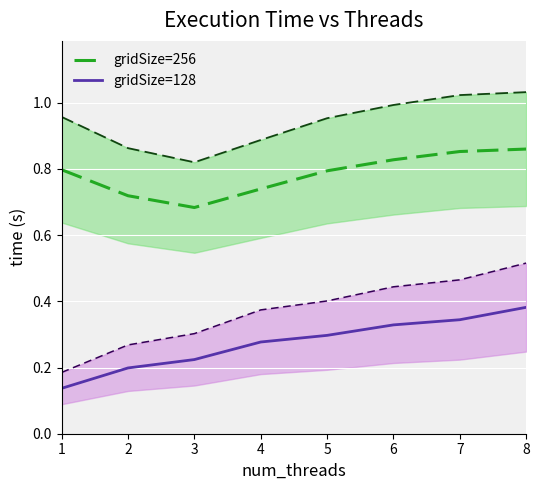

True or false: gridSize=128 has more than 1 points higher than both neighbors.

False